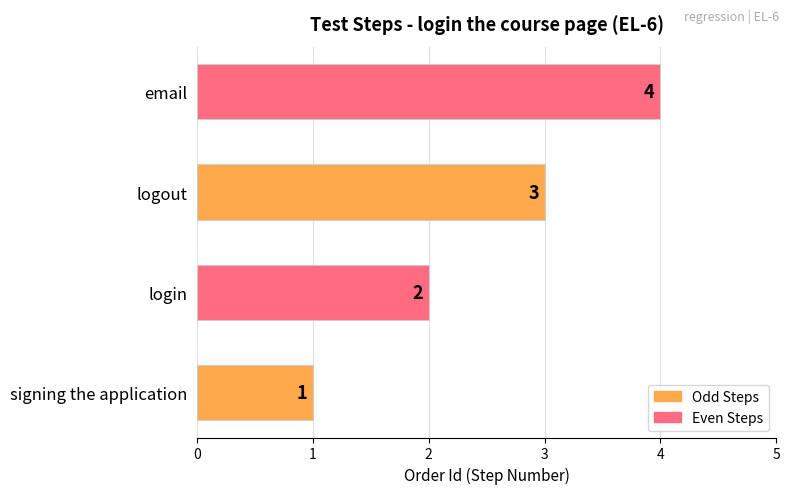

What is the difference between the maximum and minimum values?

3